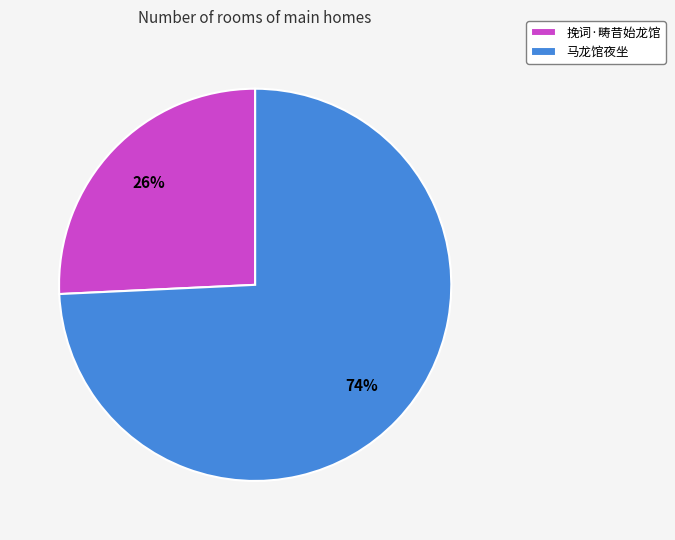

Is the sum of 马龙馆夜坐 and 挽词·畴昔始龙馆 greater than half?

Yes